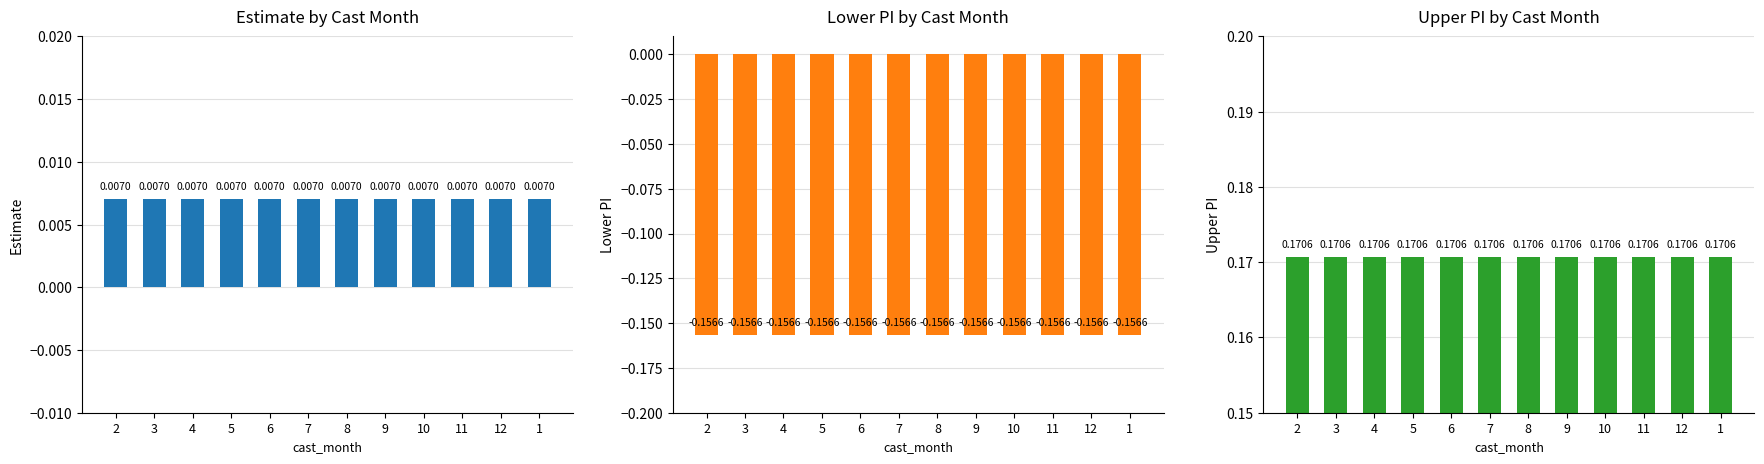

Read the upper_pi value at 6.

0.2